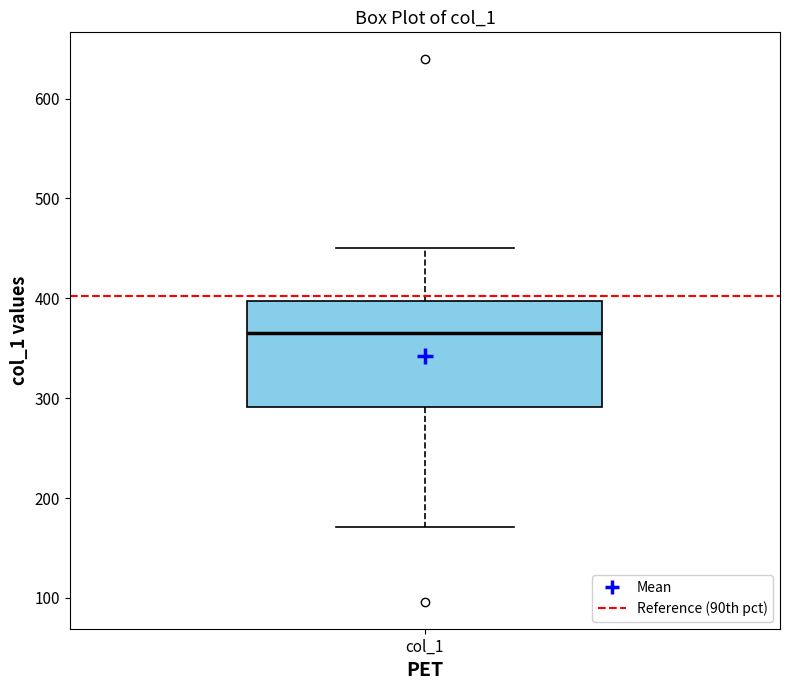

Where does the upper whisker of the box for col_1 end on the y-axis? The values are not printed on the chart, so give them approximately, as read against the axis.

450